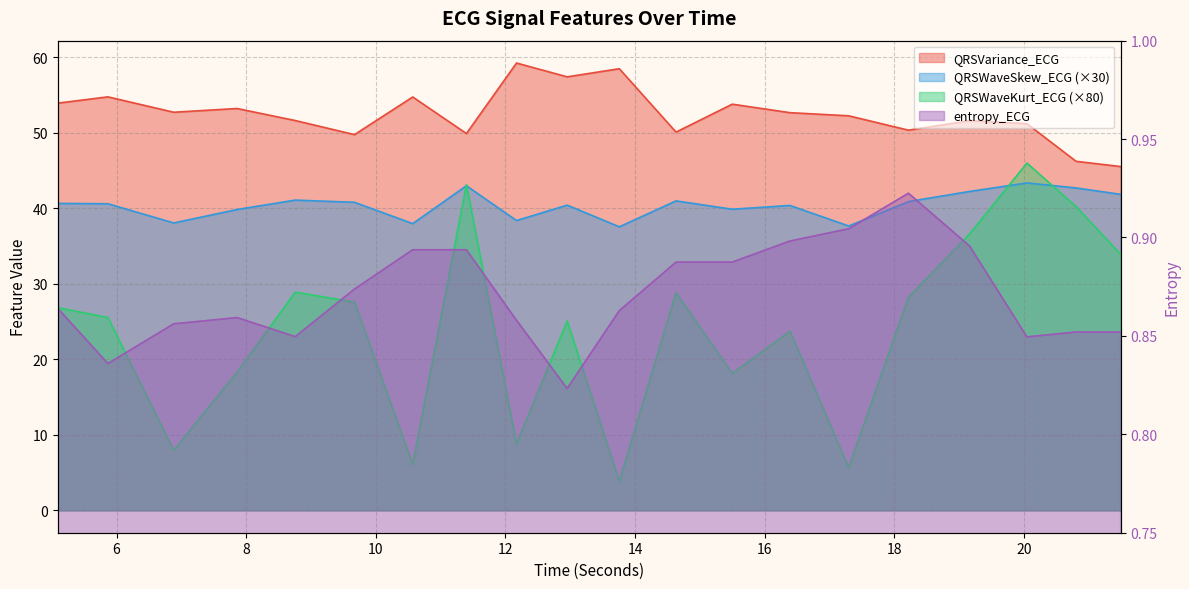

What value does the QRSWaveKurt_ECG series have at 18.21875?

28.2